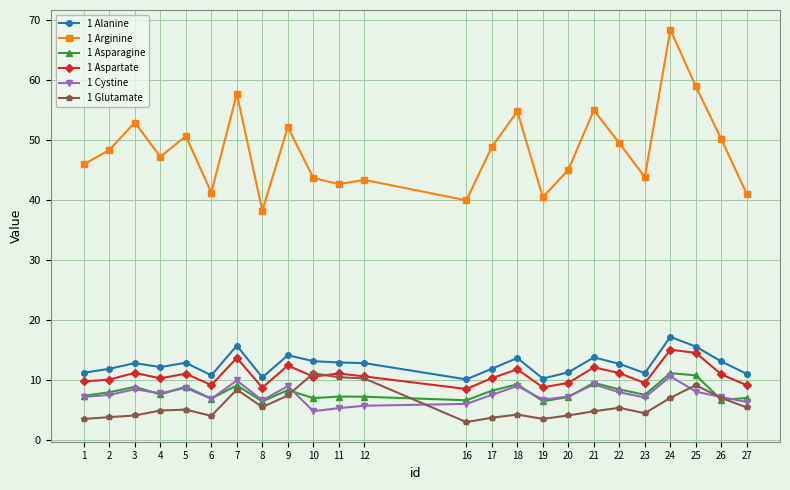

What is the minimum value shown in the chart?

3.0